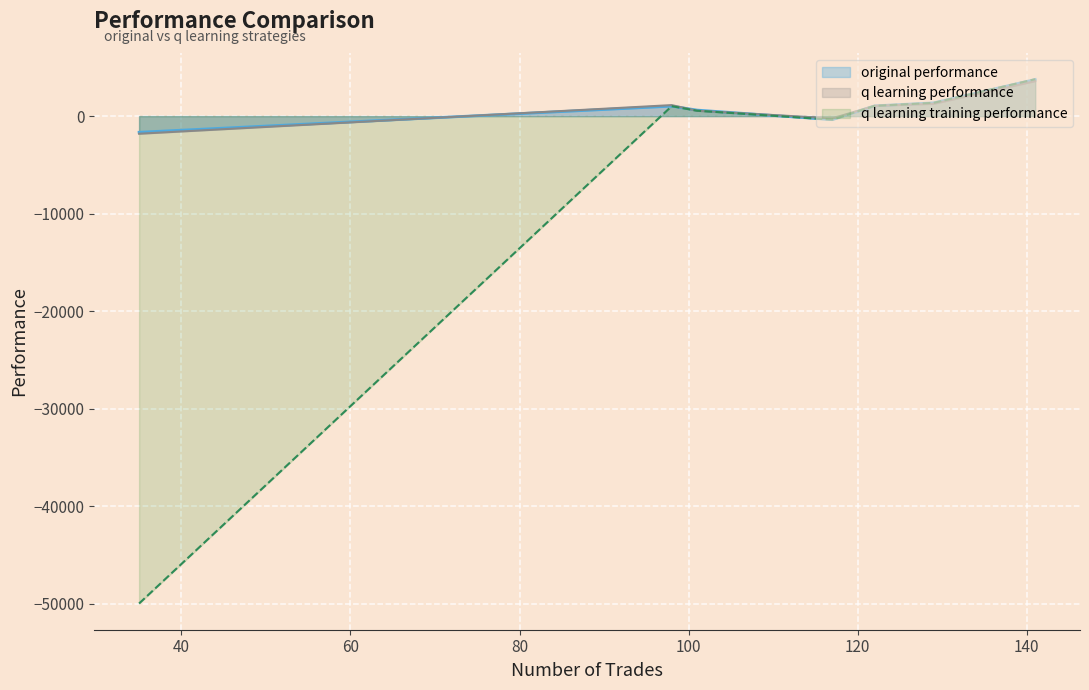

How many lines are shown in the chart?

3